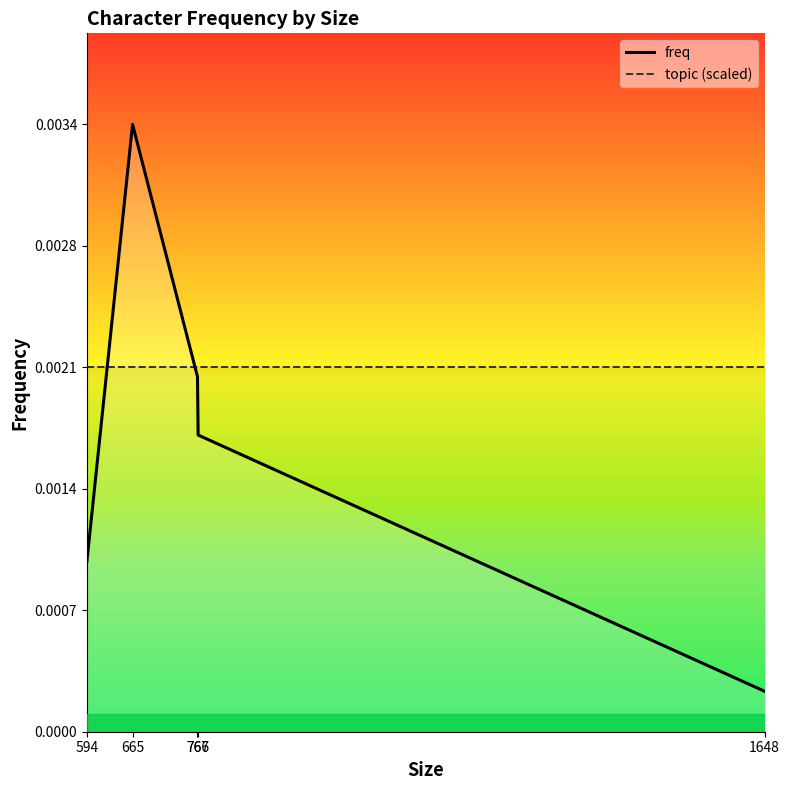

Which category has the highest value in the topic (scaled) series?

594